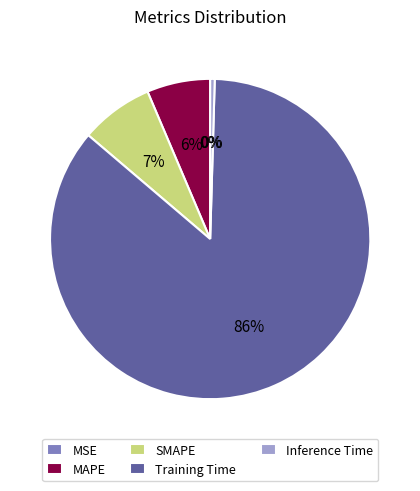

Which category has the smallest portion of the pie?

MSE